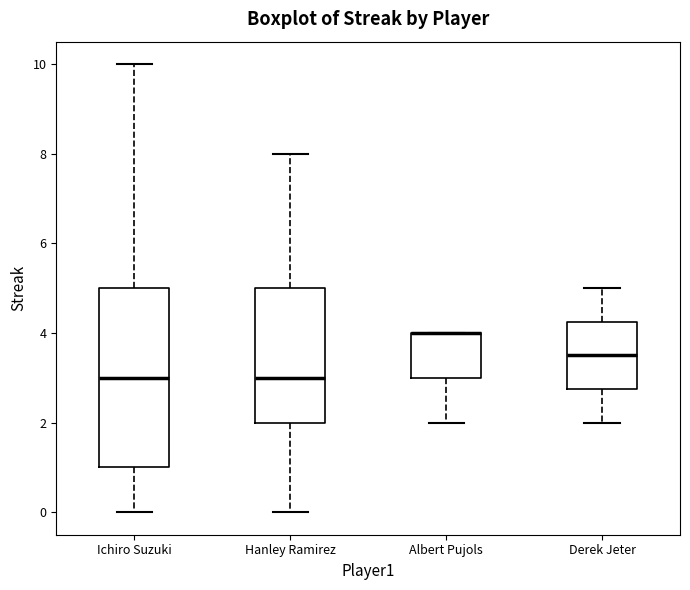

Comparing the boxes themselves (not the whiskers), which one is the tallest?

Ichiro Suzuki